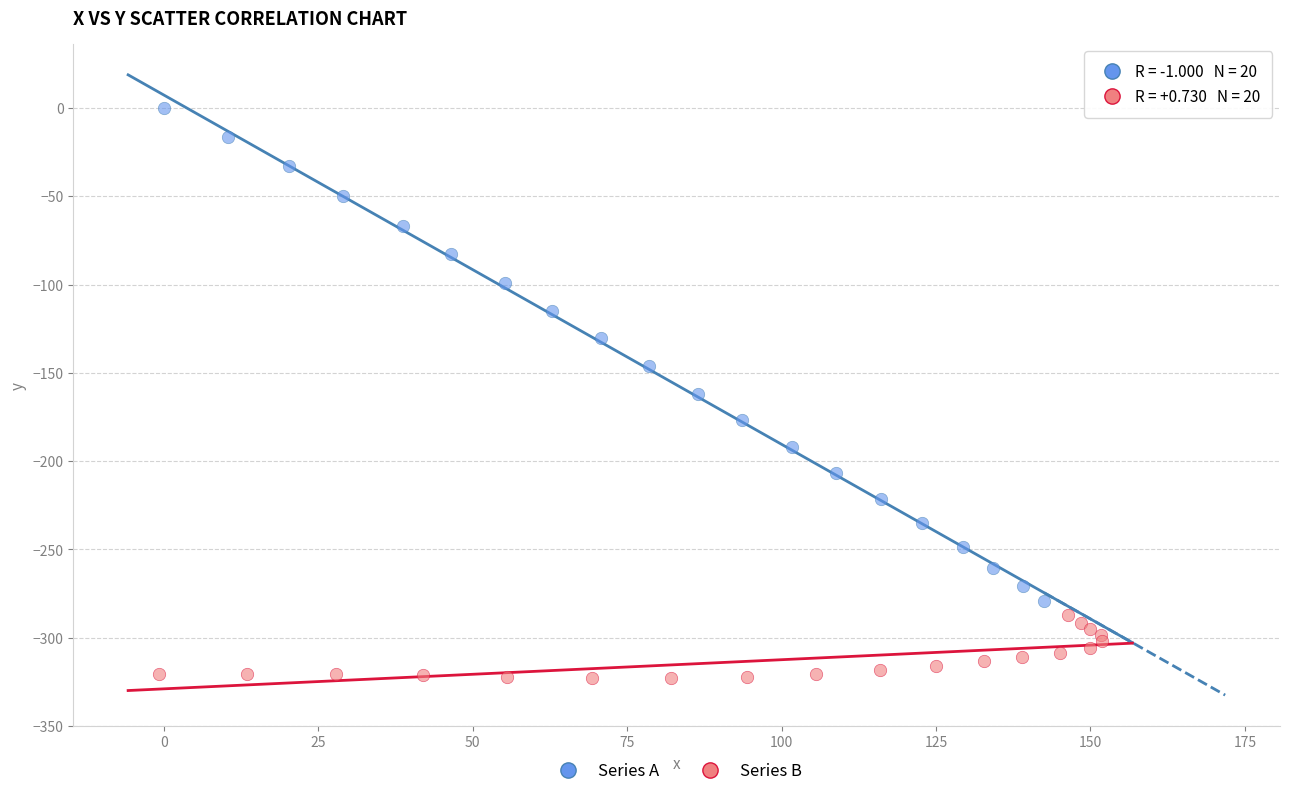

Which series has the widest spread of Y values?

Series A